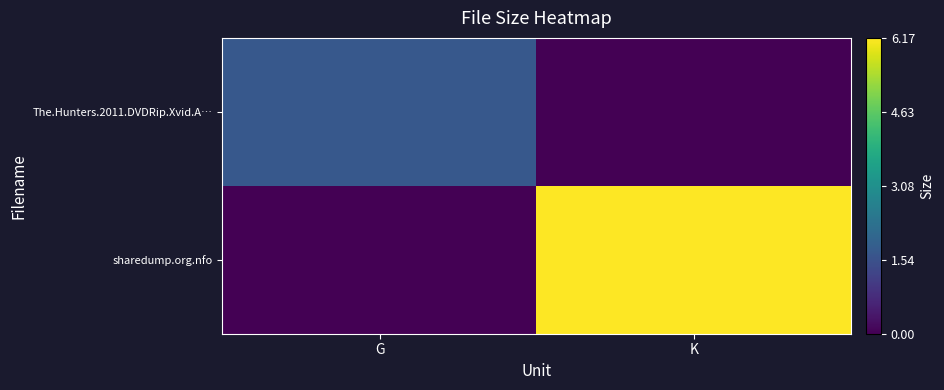

List the series in order of their peak value, lowest first.

The.Hunters.2011.DVDRip.Xvid.A…, sharedump.org.nfo